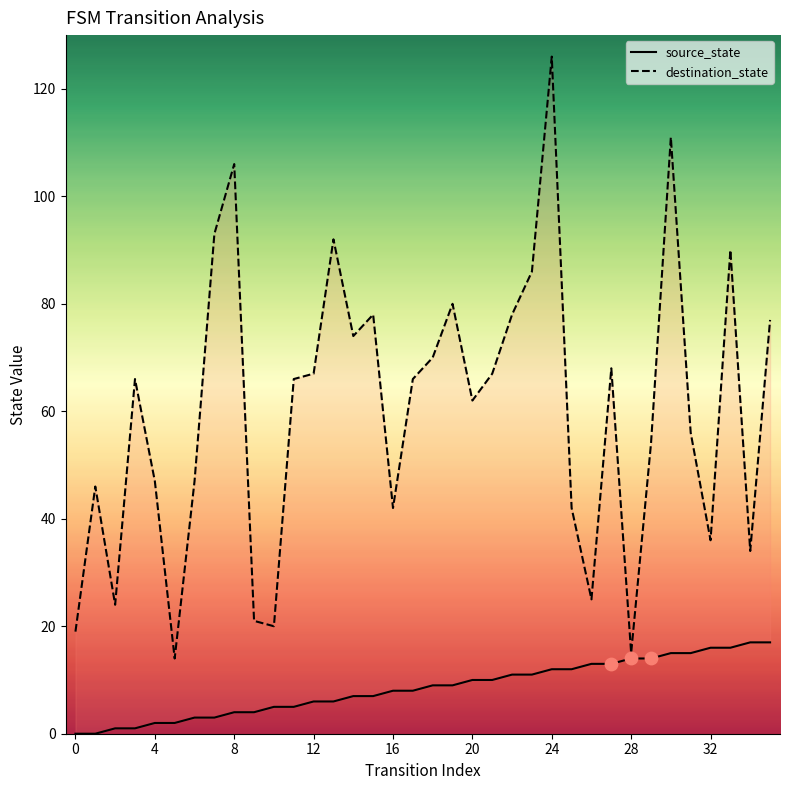

Which series has the widest spread of Y values?

destination_state